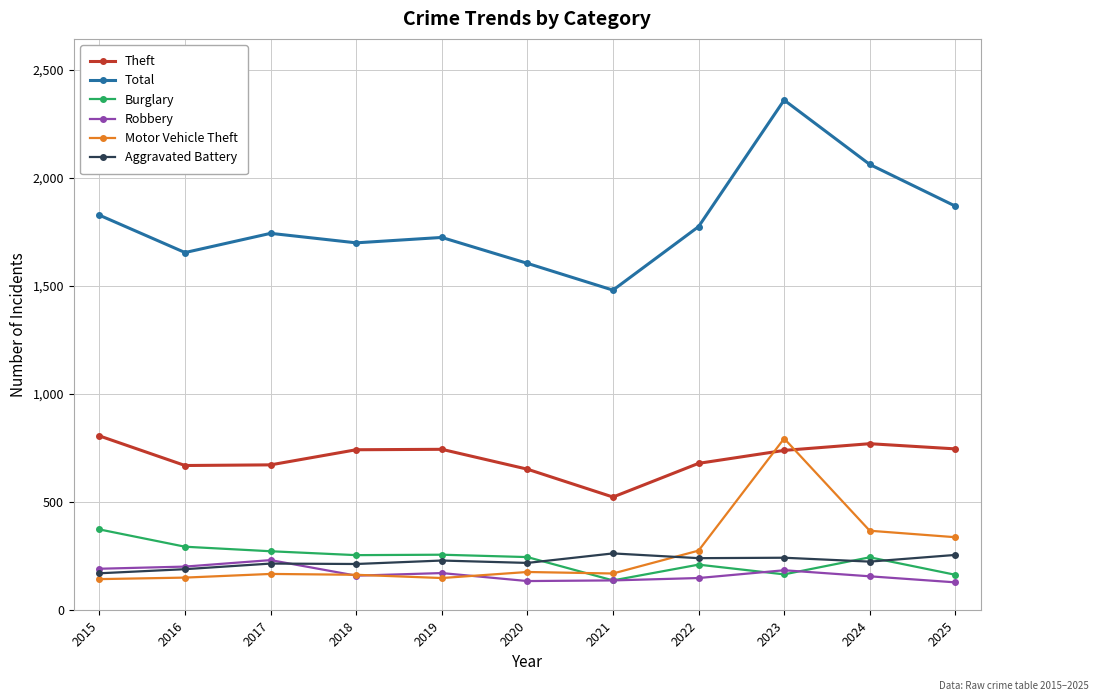

What is the sum of all Motor Vehicle Theft values?

2889